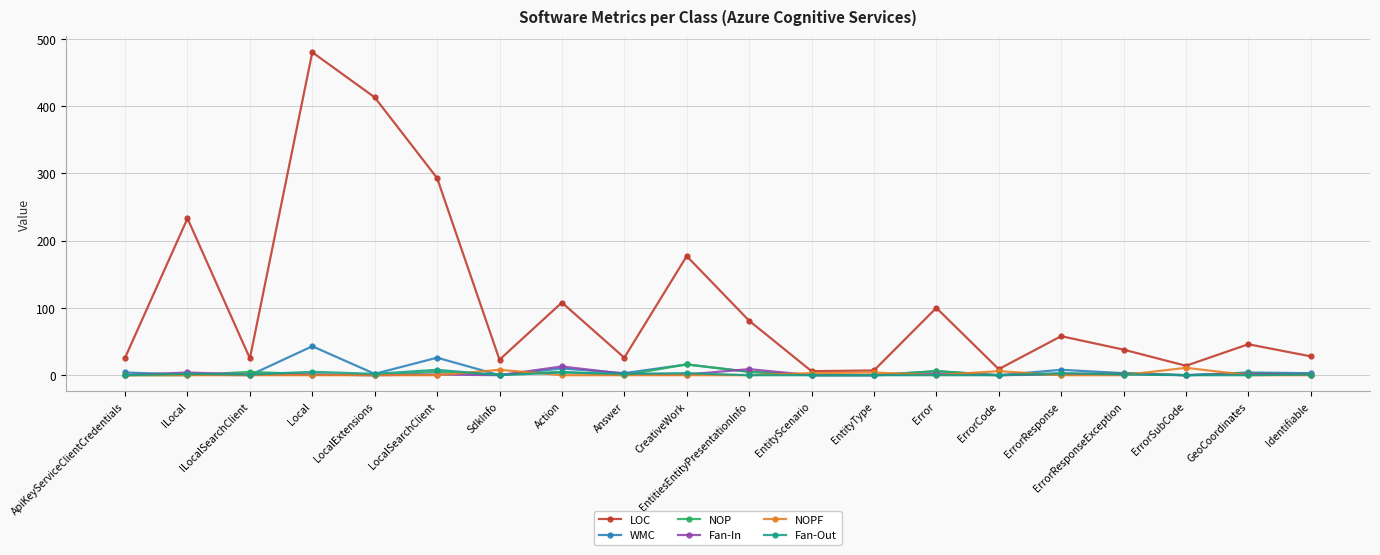

What are all the series names shown in the legend?

LOC, WMC, NOP, Fan-In, NOPF, Fan-Out